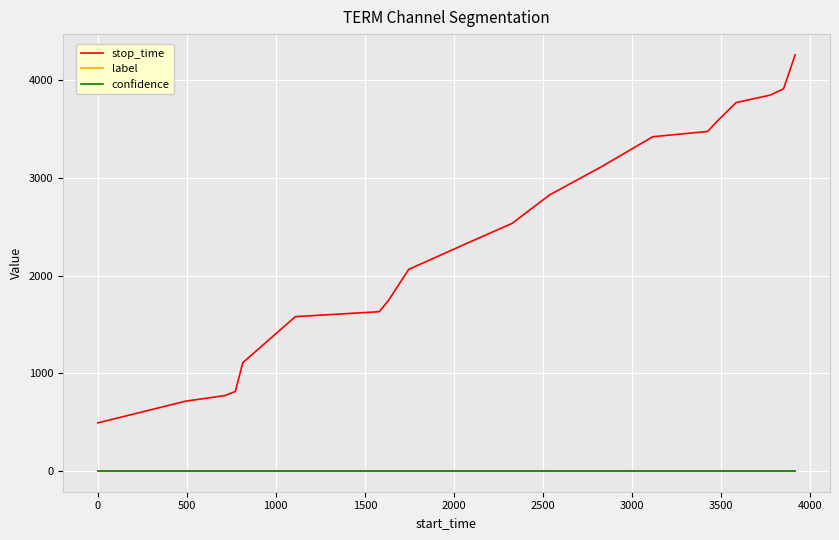

Which series has the widest spread of values?

stop_time